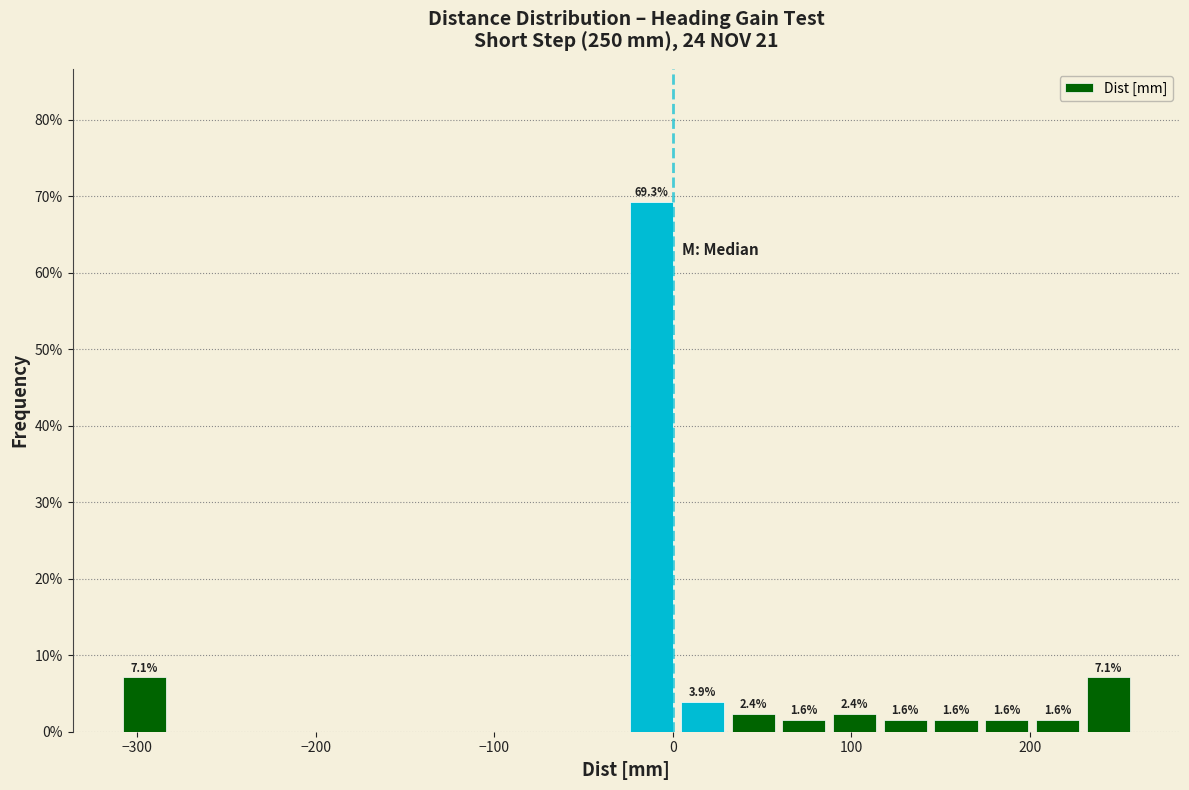

Read against the x-axis, roughly where is the centre of the tallest bar?

-10